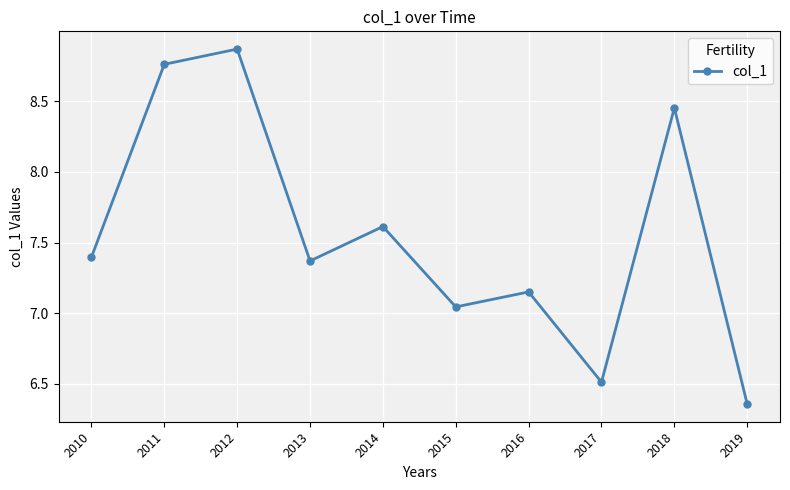

The chart shows a value of 10.2 at 2015. True or false?

False